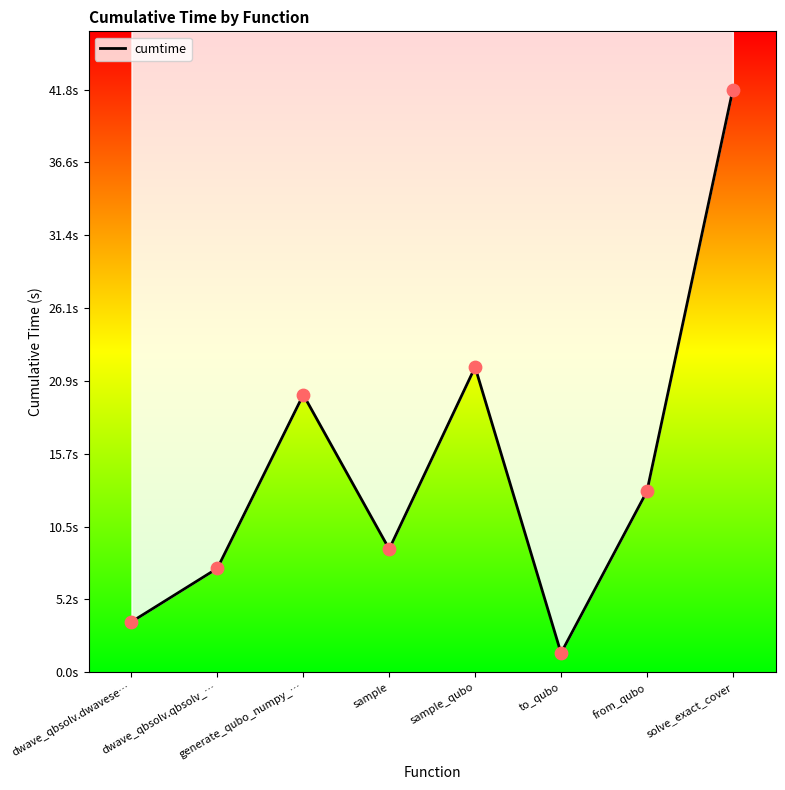

Which has a higher value, generate_qubo_numpy_… or solve_exact_cover?

solve_exact_cover